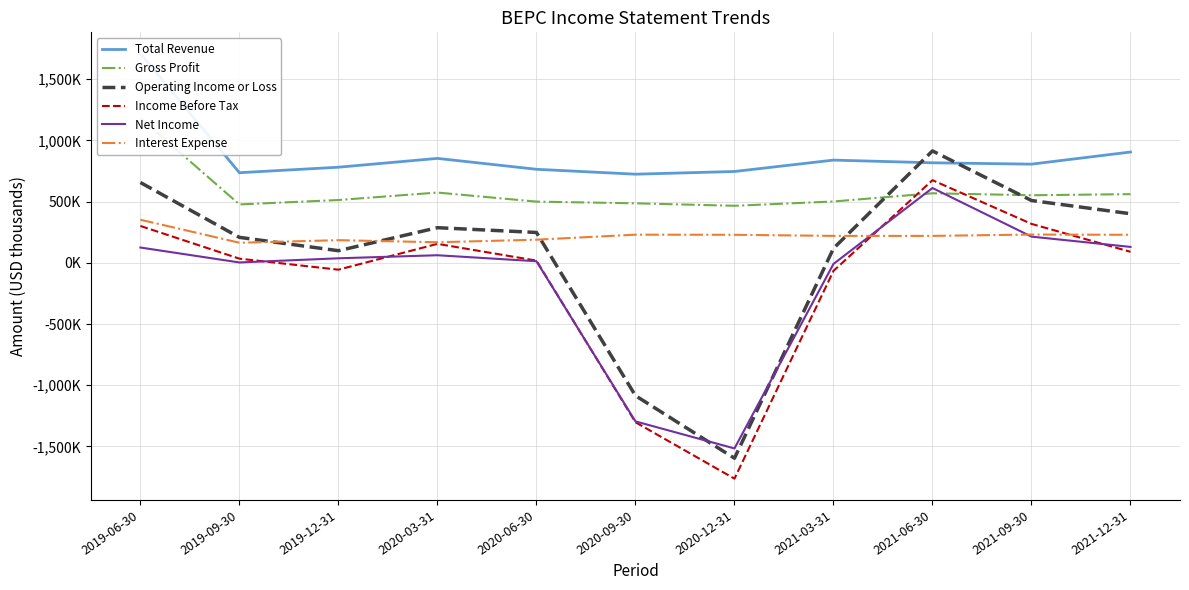

How many data points in Income Before Tax are less than 34000?

5